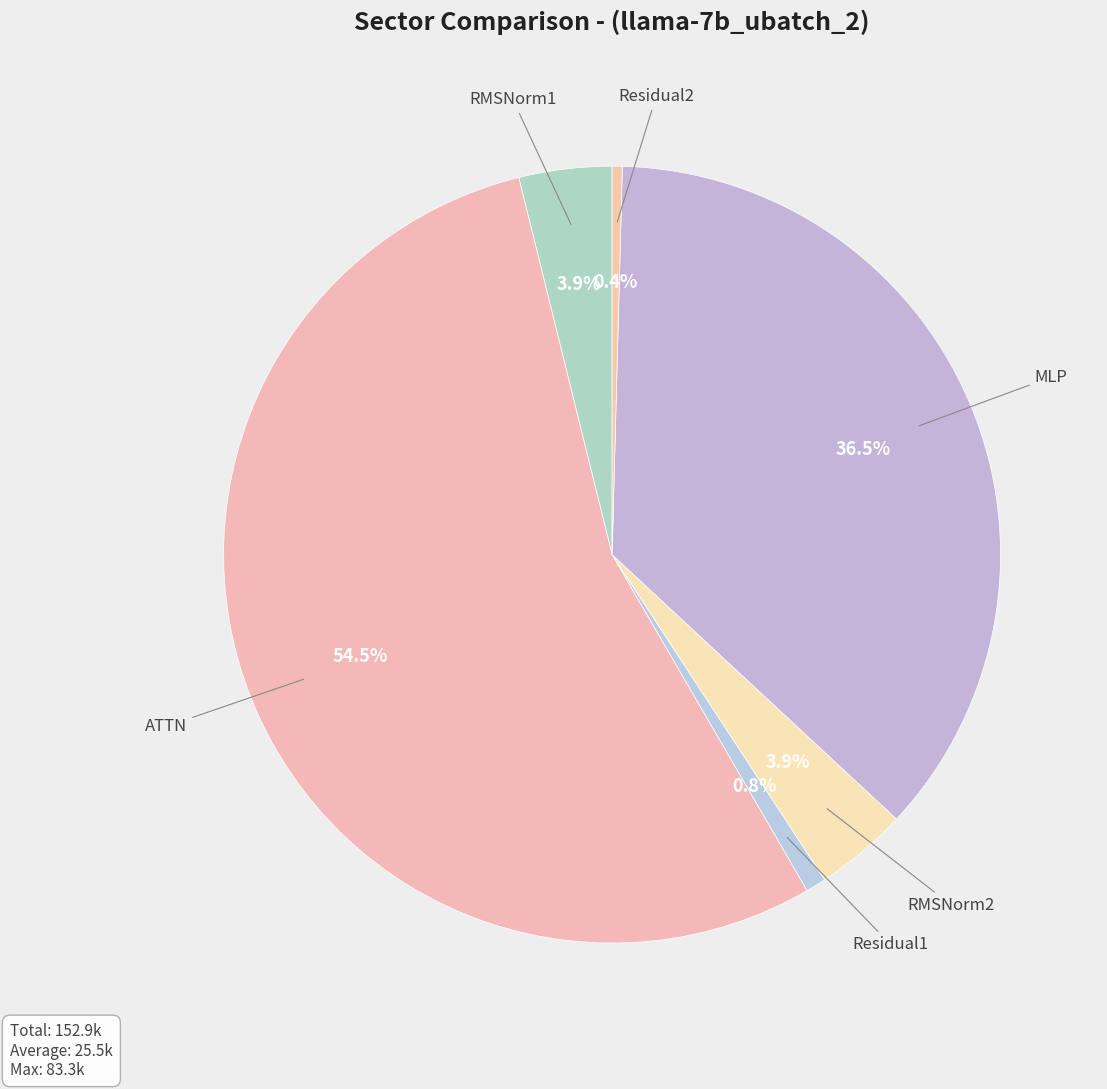

Which slice is the largest?

ATTN